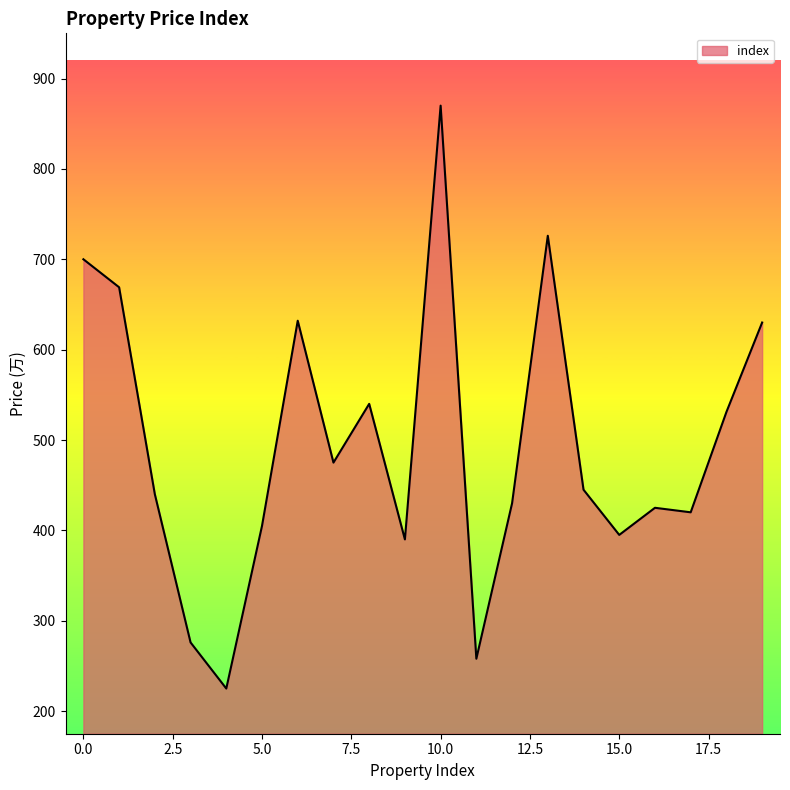

What is the difference between the maximum and minimum values?

645